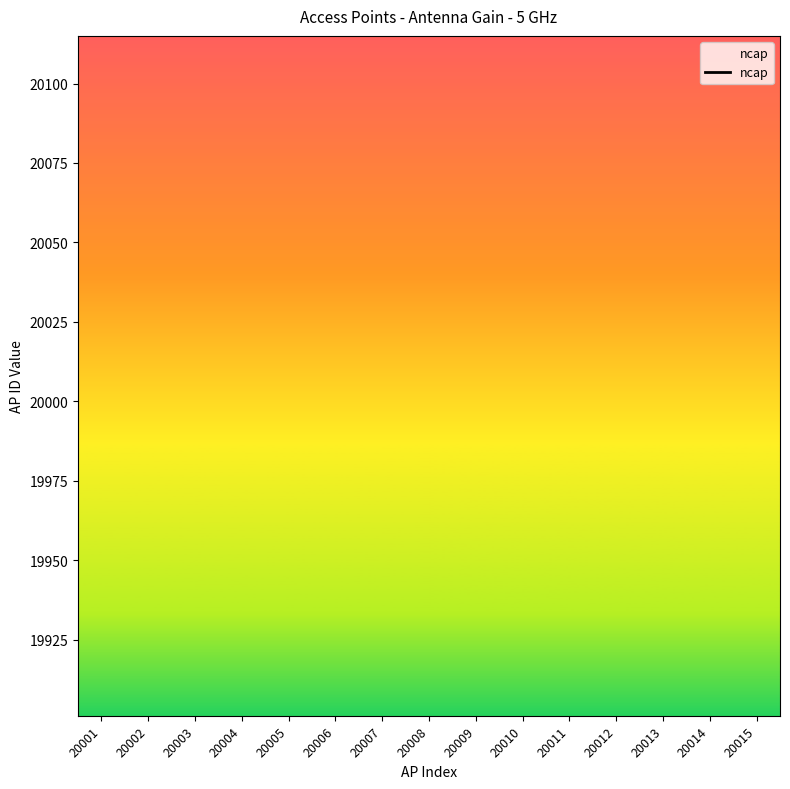

What is the difference between the maximum and minimum values?

90.0